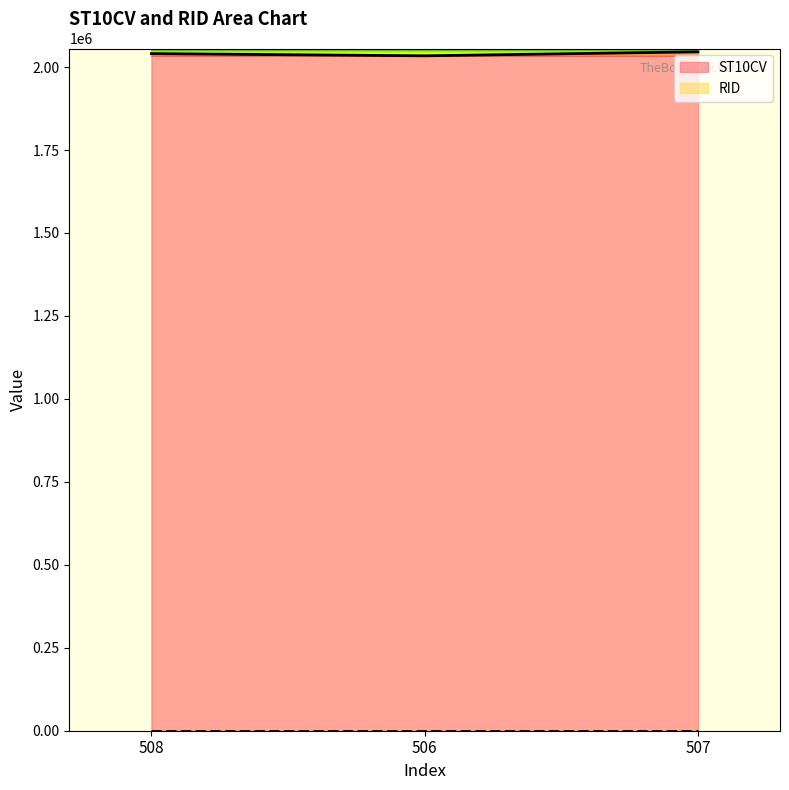

What is the change in value from 508 to 507?

+5450